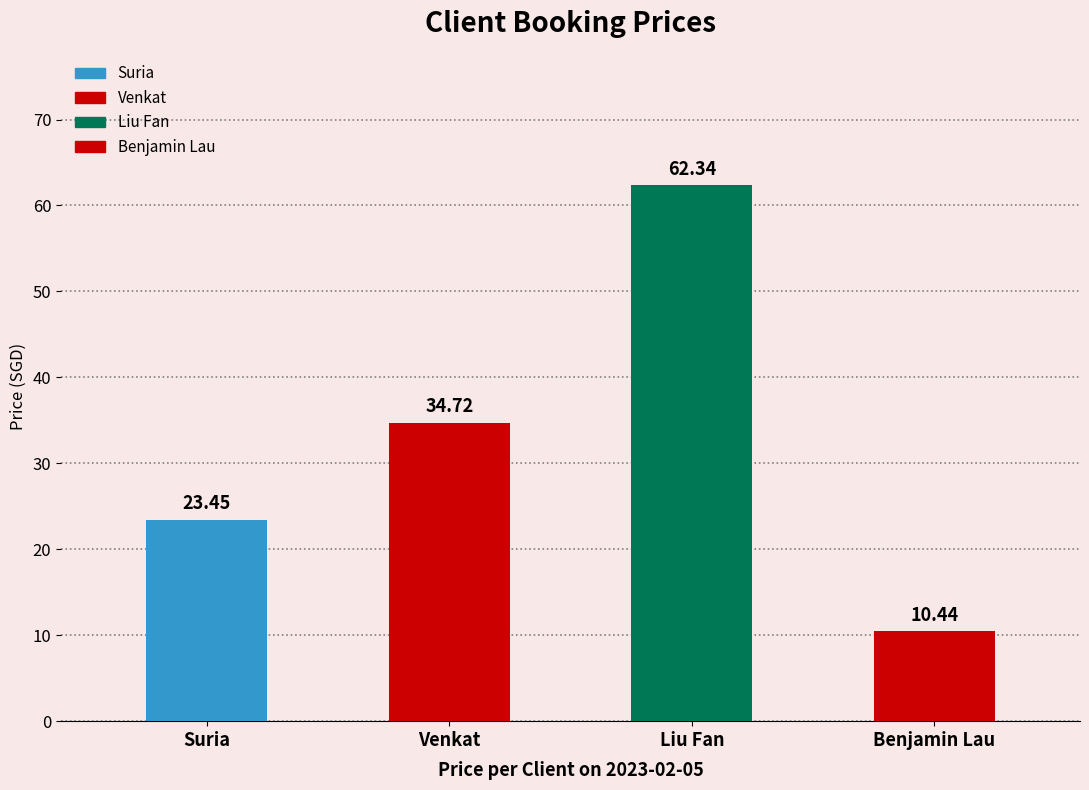

Does the chart contain any negative values?

No